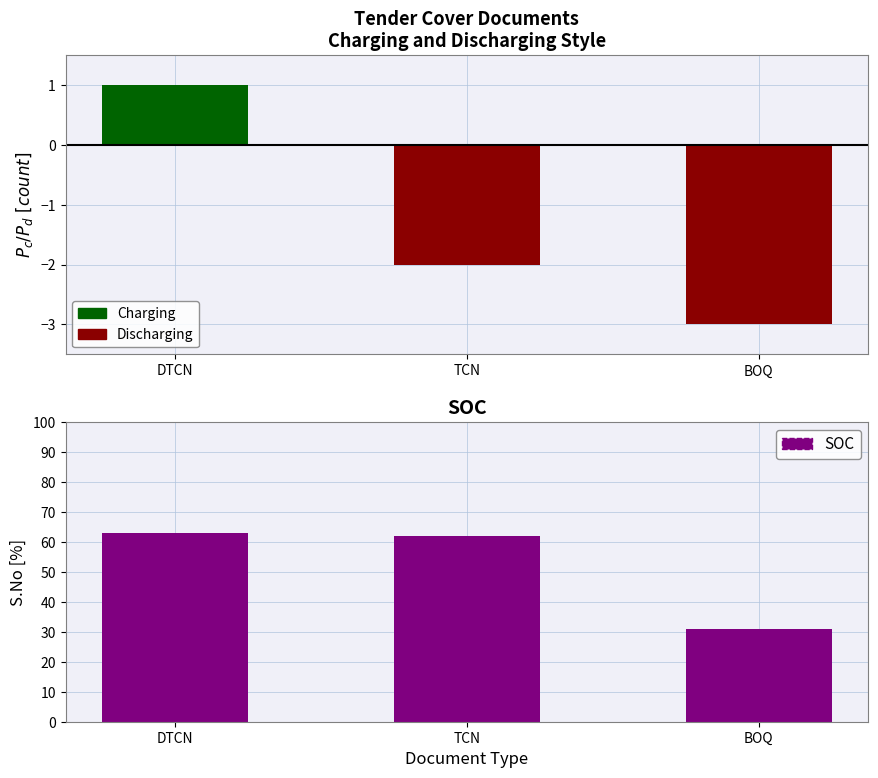

What is the value of the Charging bar at the 1st from the left?

1